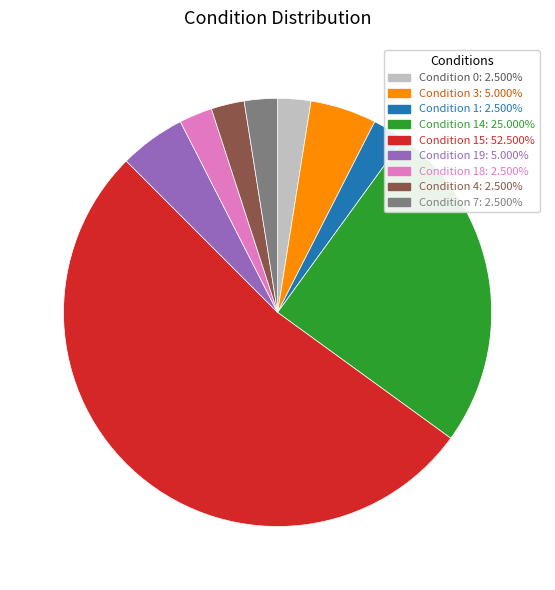

Is there any slice that represents more than half of the pie?

Yes